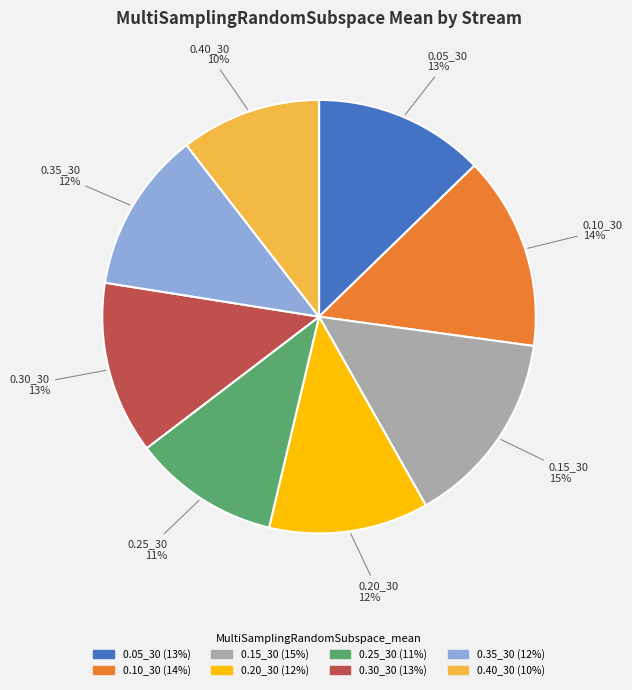

Does any single category account for the majority?

No